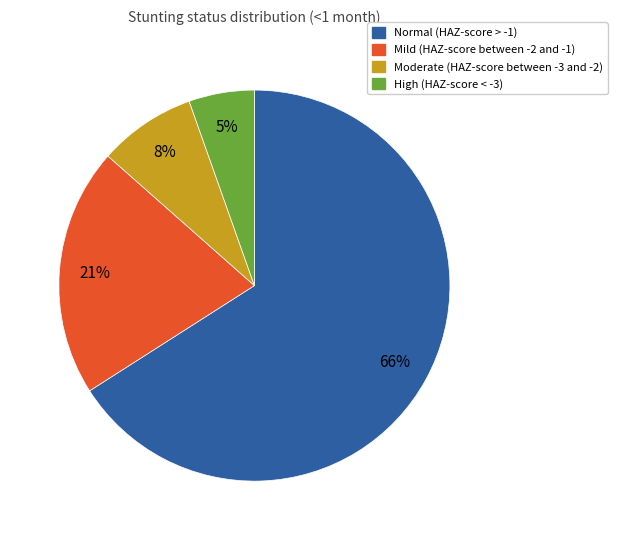

To the nearest percent, what is the average slice percentage?

25%